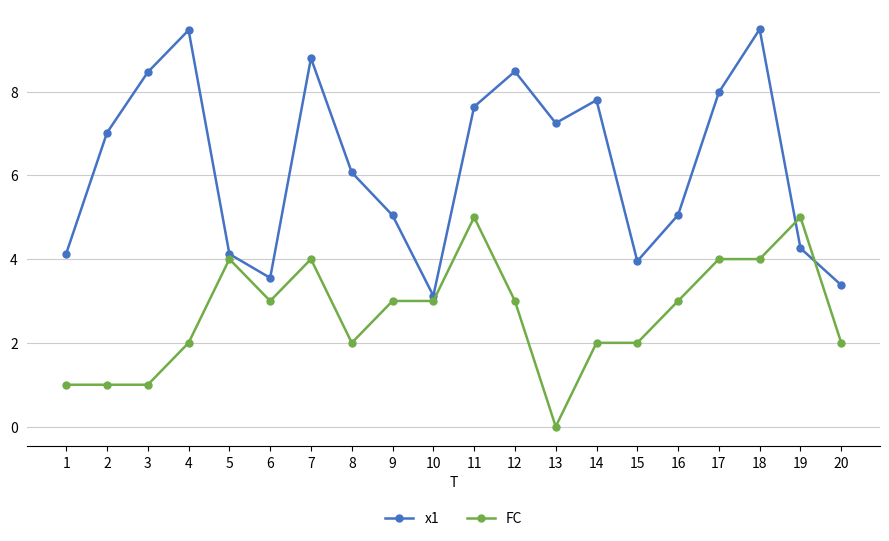

How many distinct data groups are displayed?

2